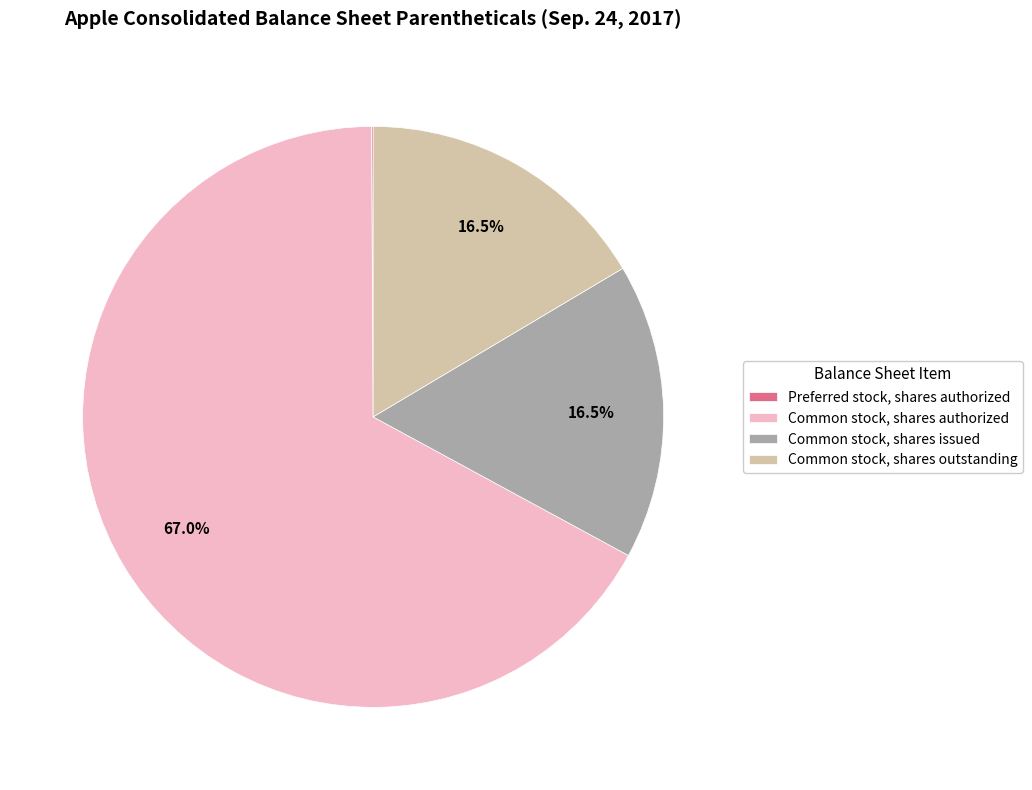

What percentage is NOT represented by Common stock, shares issued?

83.5%